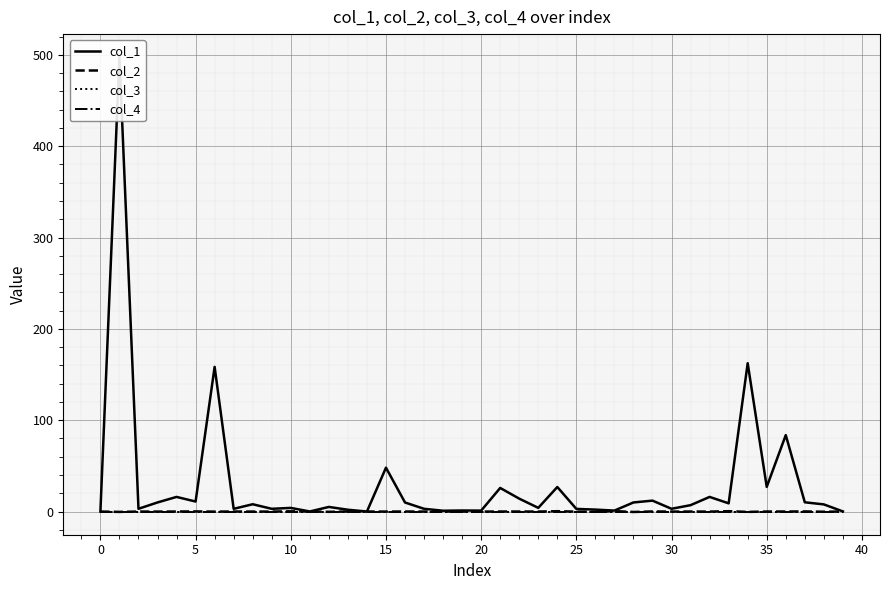

Is this an area chart (filled region under the line)?

No